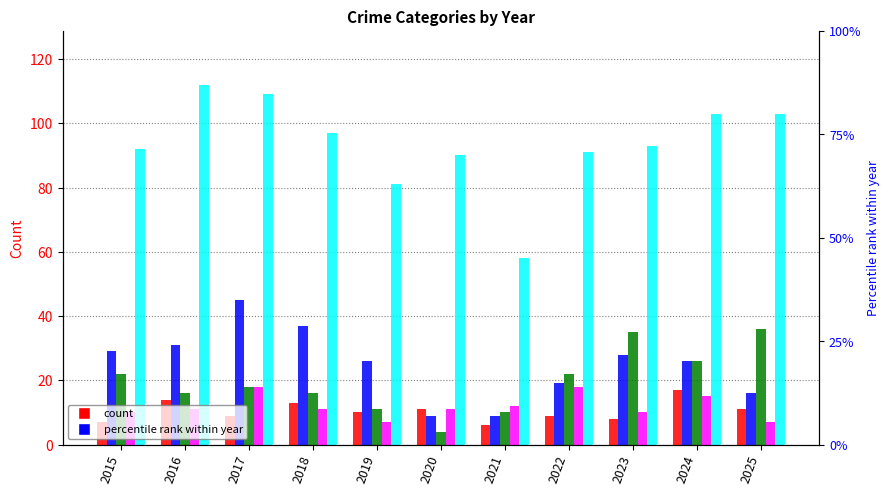

True or false: Aggravated Assault has a value of 10 at 2019.

True